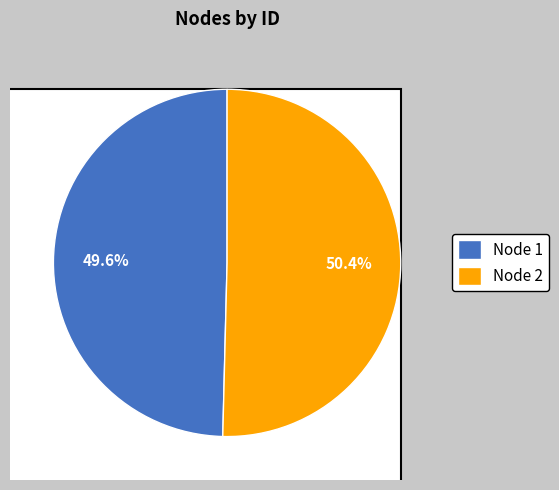

How much of the chart is everything except 2?

49.6%